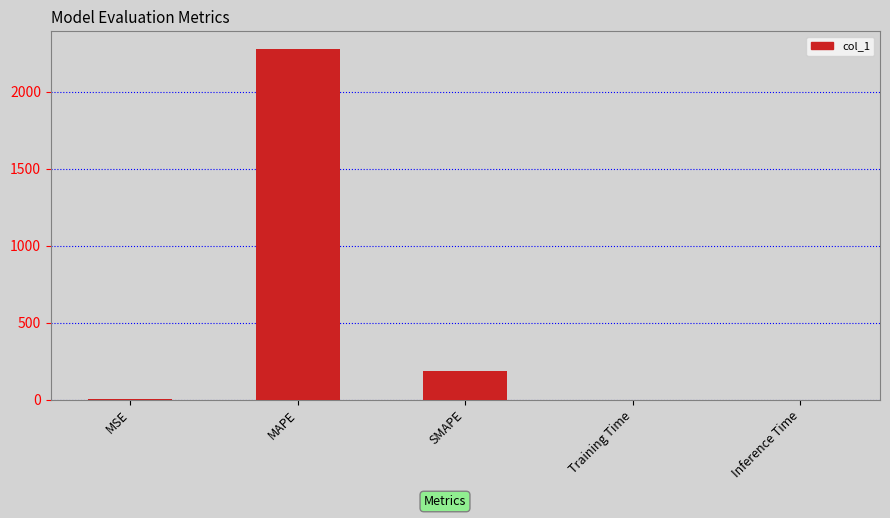

At which label is the value closest to 1139?

SMAPE